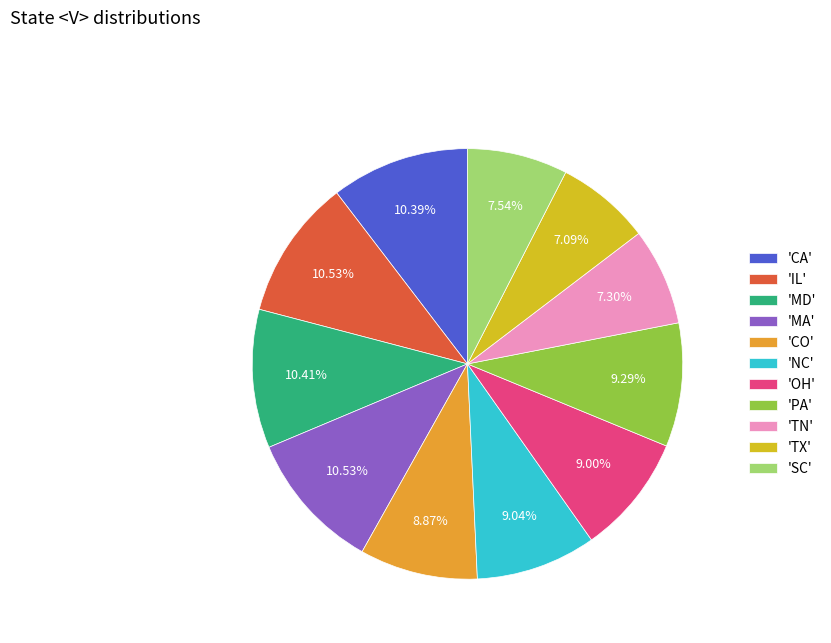

Does 'MD' account for over 50% of the chart?

No